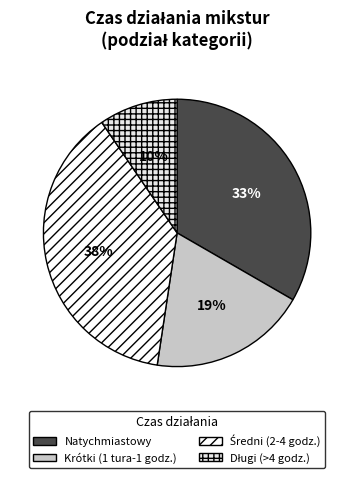

Does Natychmiastowy represent more than half of the total?

No